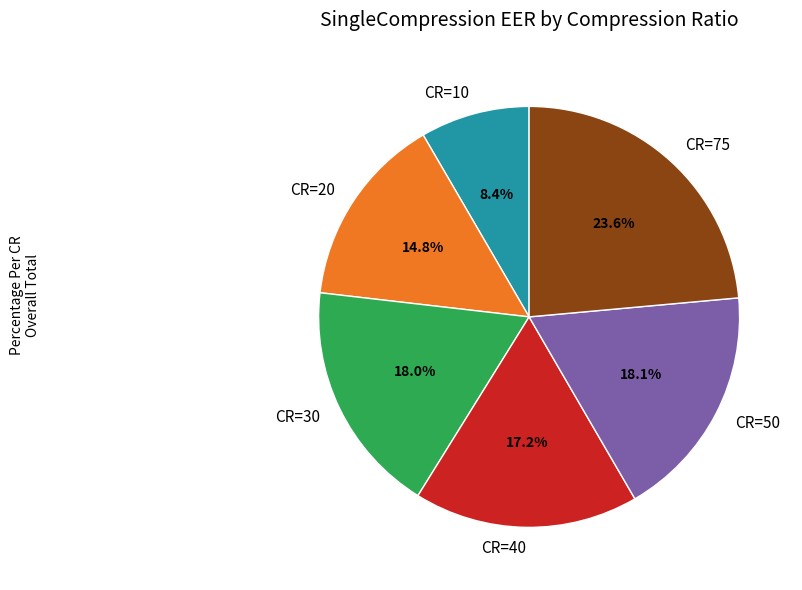

To the nearest percent, what portion does CR=30 represent?

18%